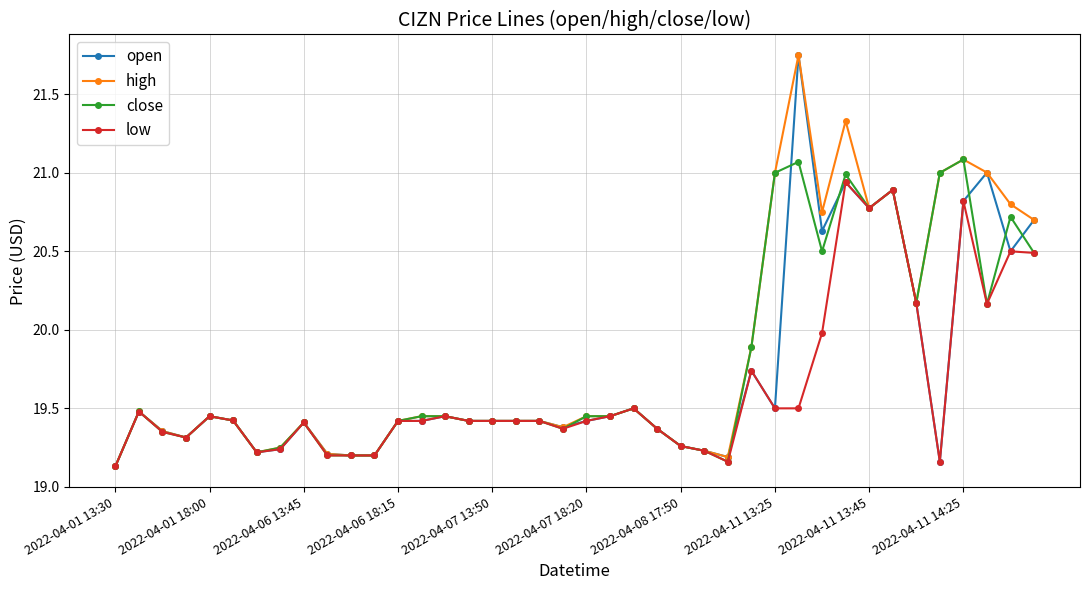

True or false: low has more than 1 interior local peaks.

True